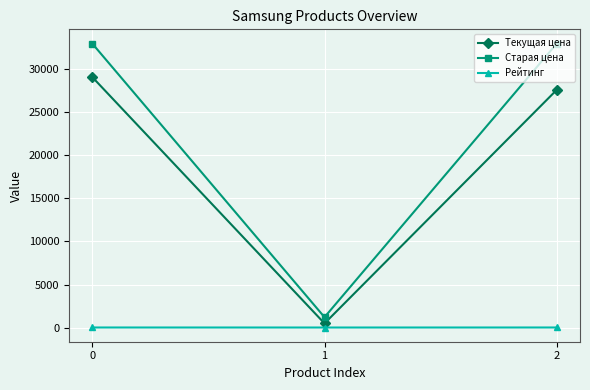

Which series changed the most between 0 and 2?

Текущая цена